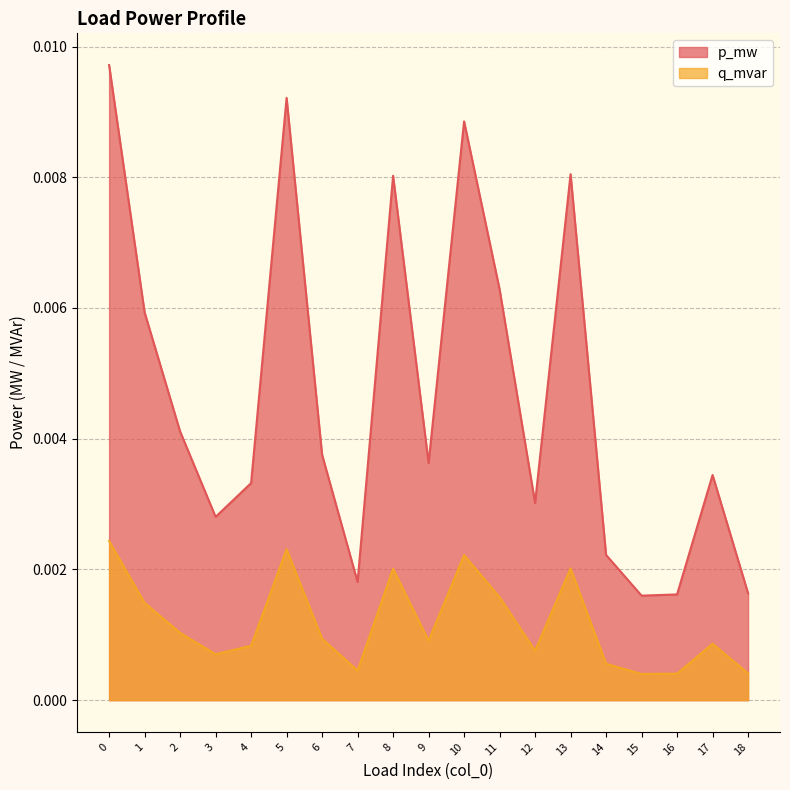

Is it true that p_mw equals 0.0 at 0?

False